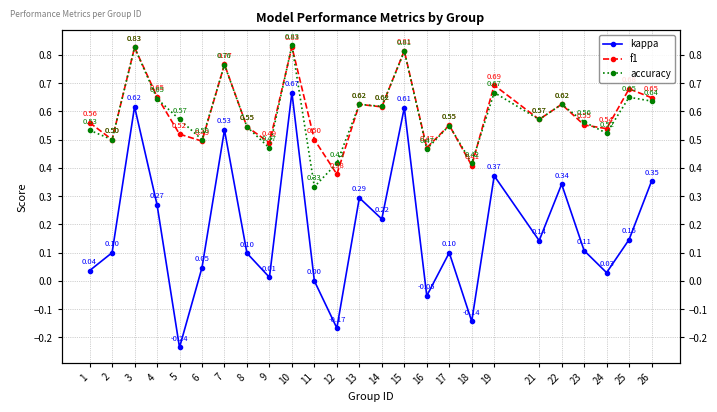

Where is the first local minimum for kappa?

5